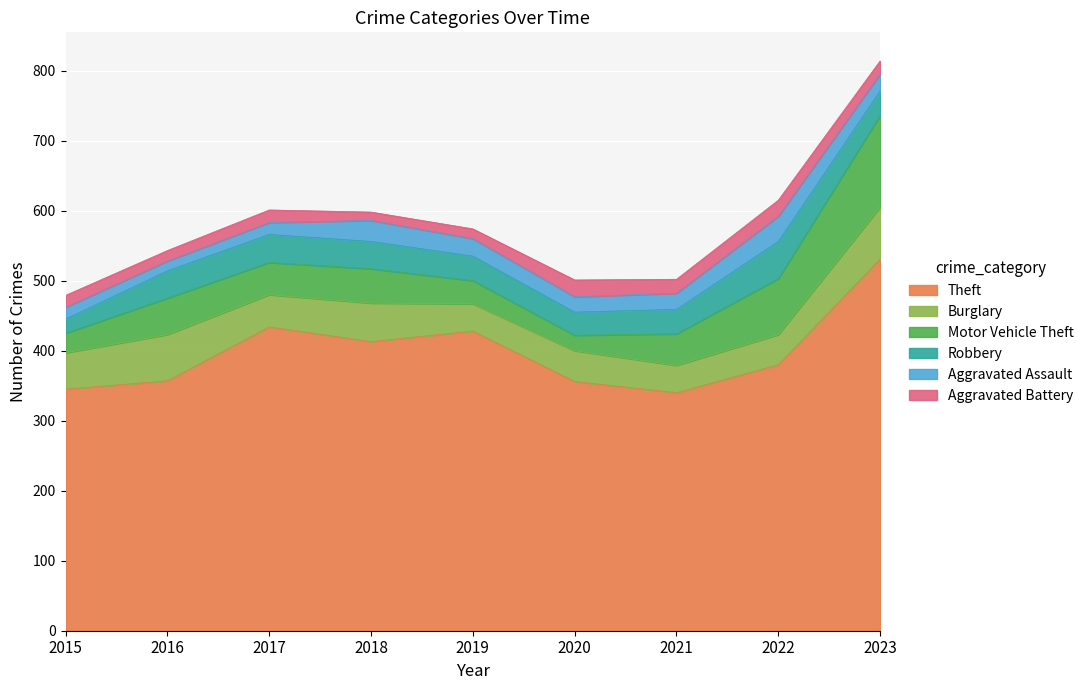

At which label does Aggravated Battery reach its peak?

2020